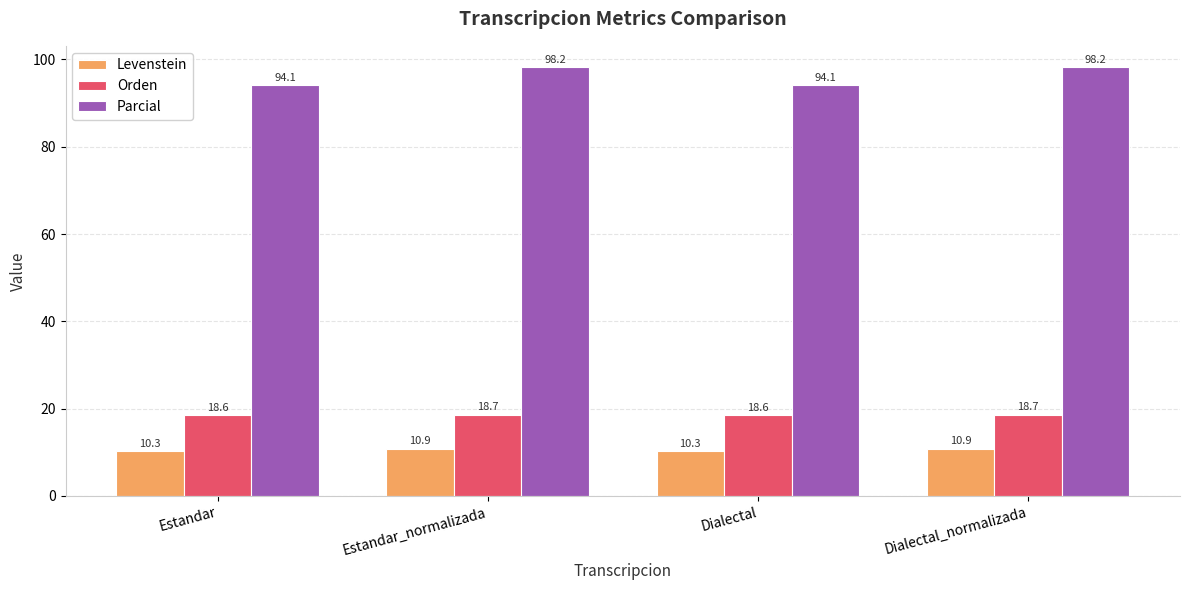

What is the label of the 2nd bar from the right?

Dialectal